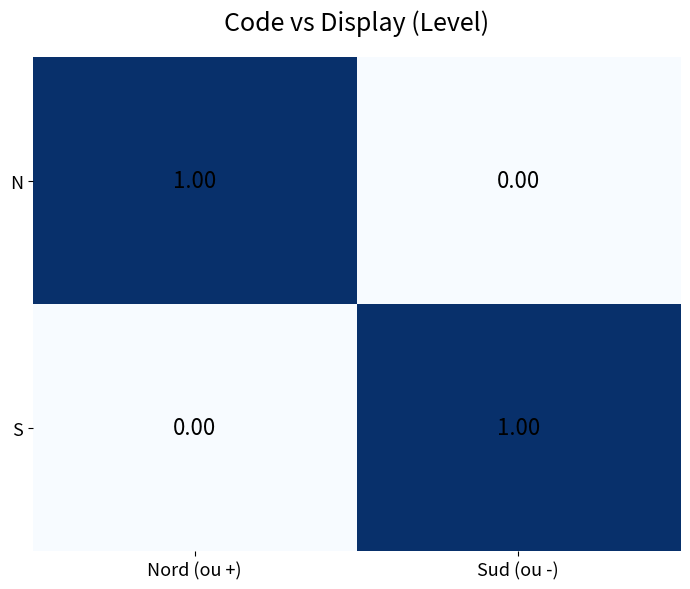

Rank the series at Nord (ou +) from highest to lowest value.

N, S